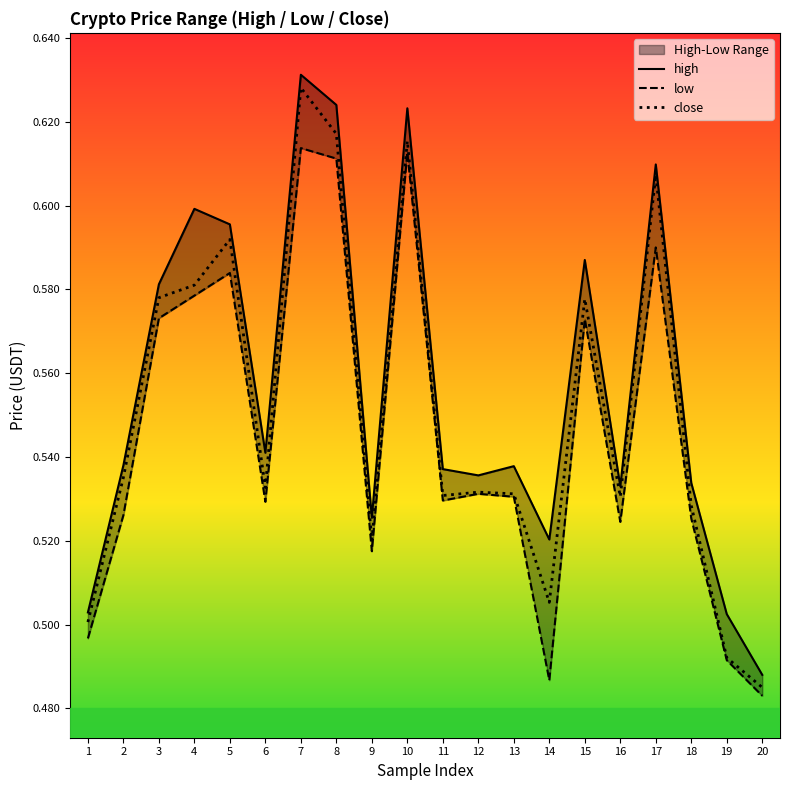

The close series shows 0.5 at 18. True or false?

True